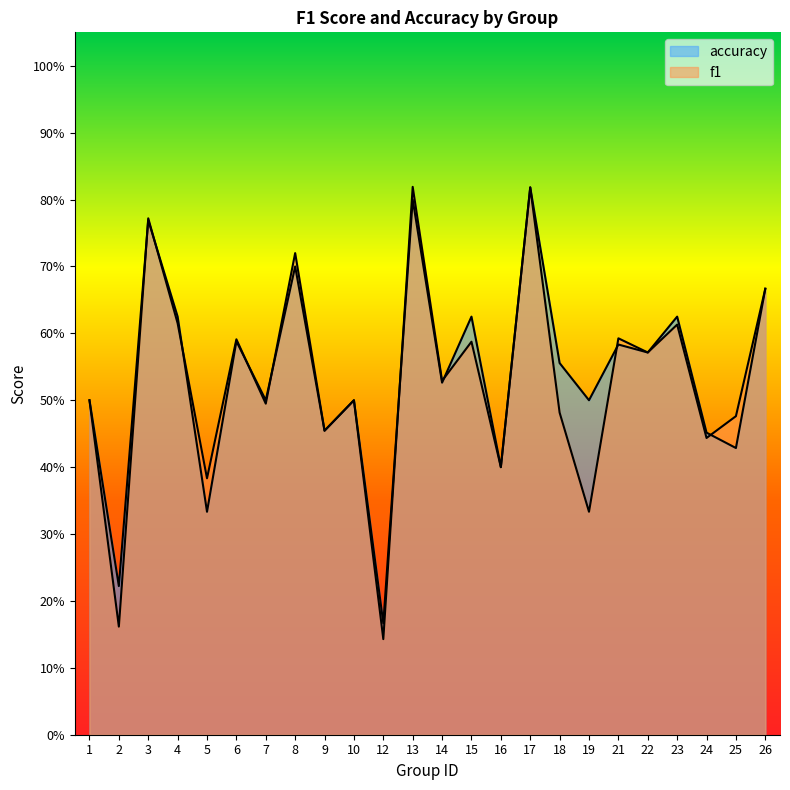

How many times do accuracy and f1 cross each other?

9